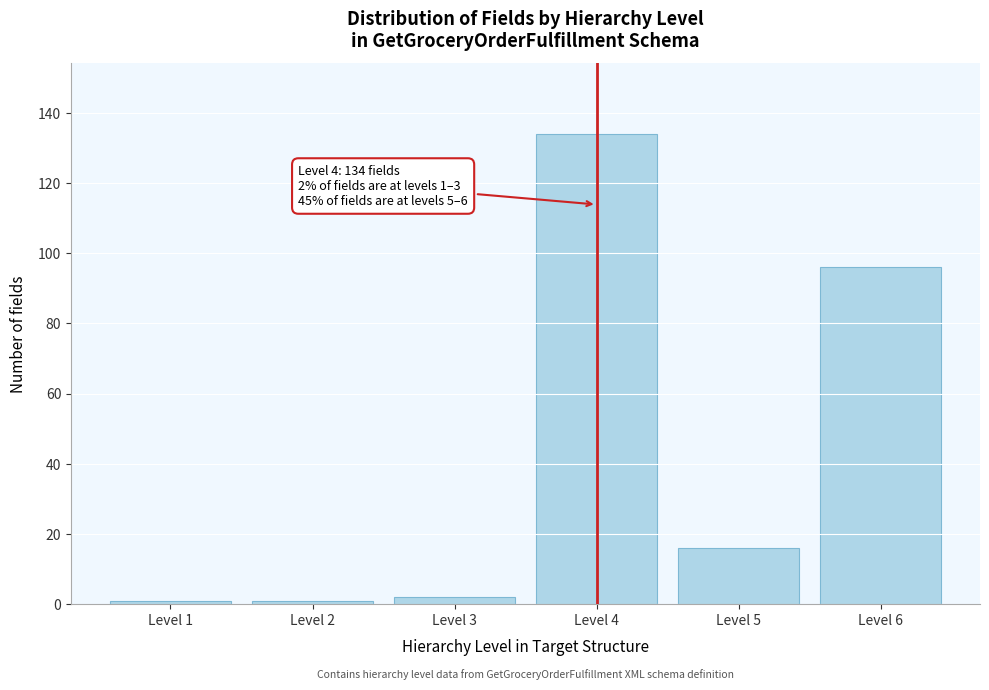

Reading left to right, extract all data points from this chart.

1	1	2	134	16	96